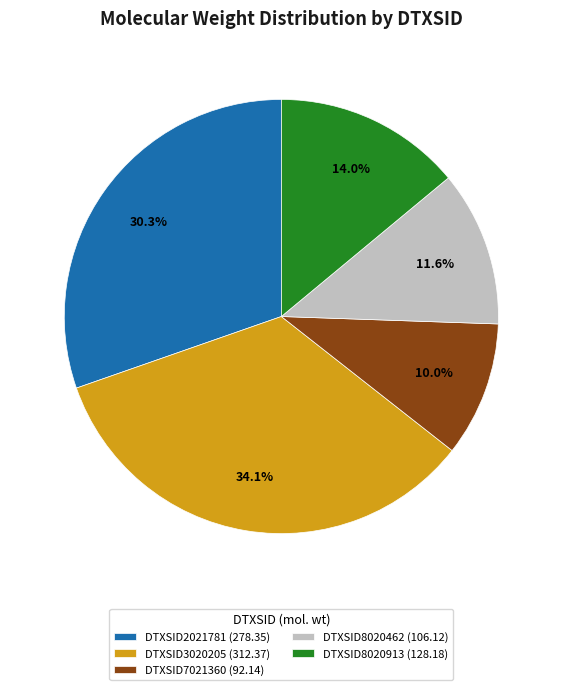

Is the sum of DTXSID3020205 and DTXSID8020462 greater than half?

No